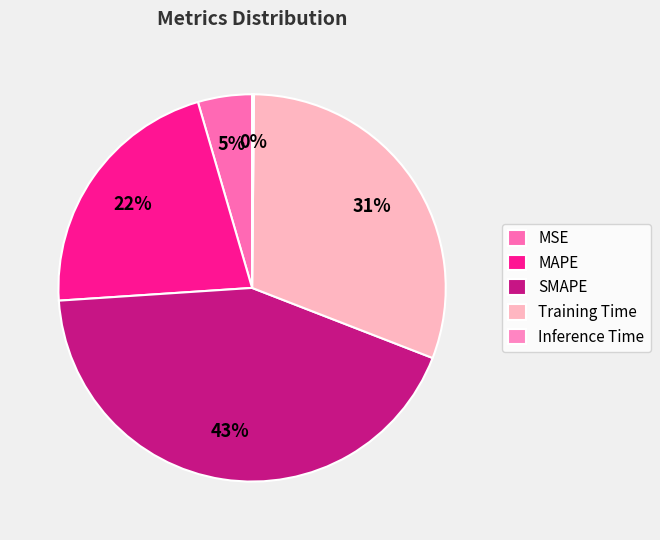

Which category has the smallest portion of the pie?

Inference Time